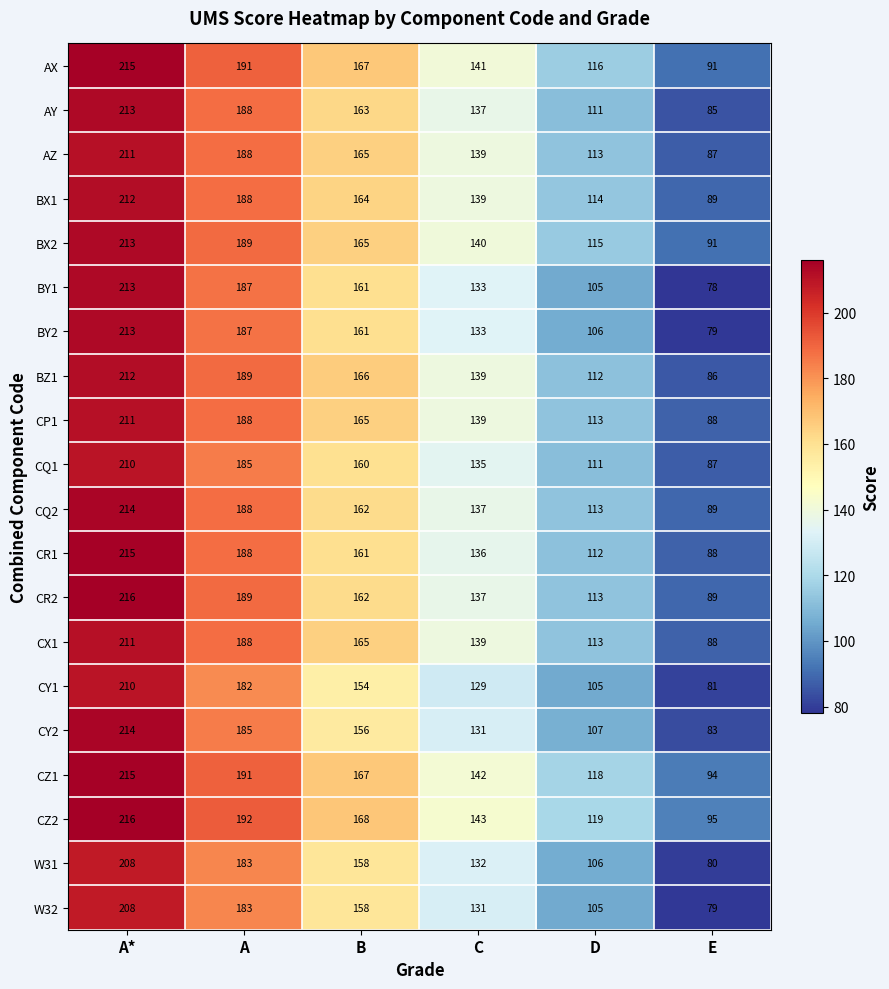

Rank the categories by CR2 value from highest to lowest.

A*, A, B, C, D, E